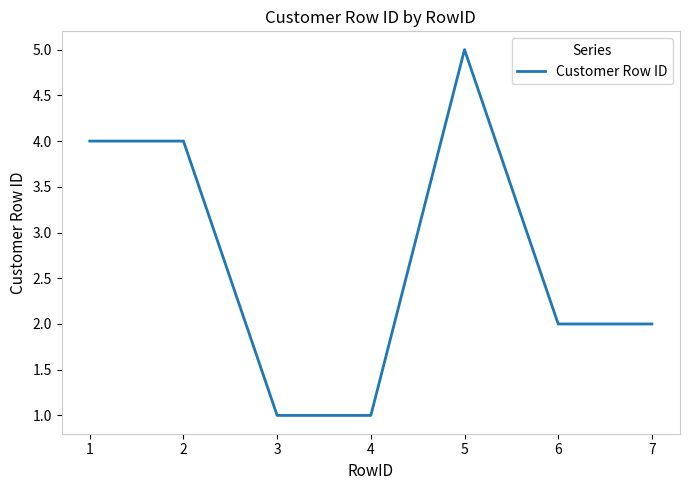

What is the difference between the second highest and second lowest values?

3